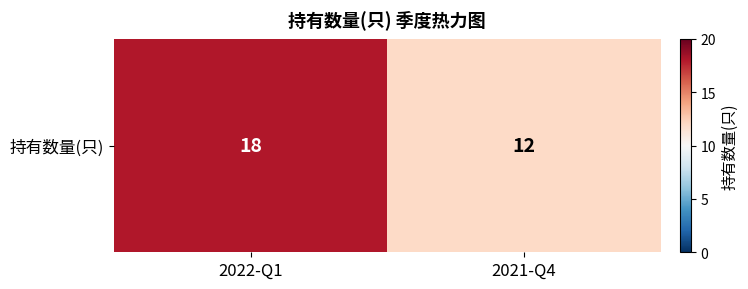

What is the approximate value at 2021-Q4?

12